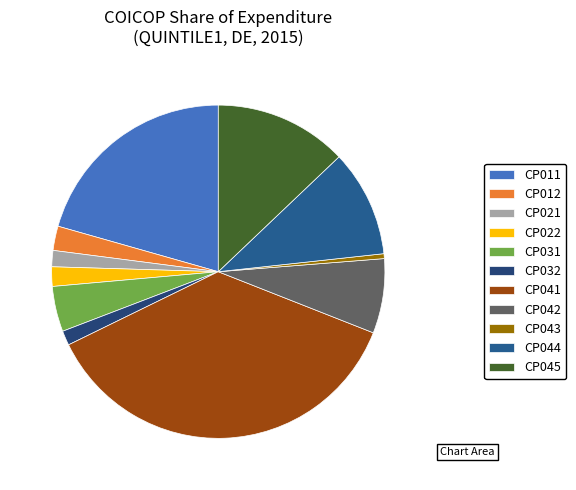

How many slices are in this pie chart?

11